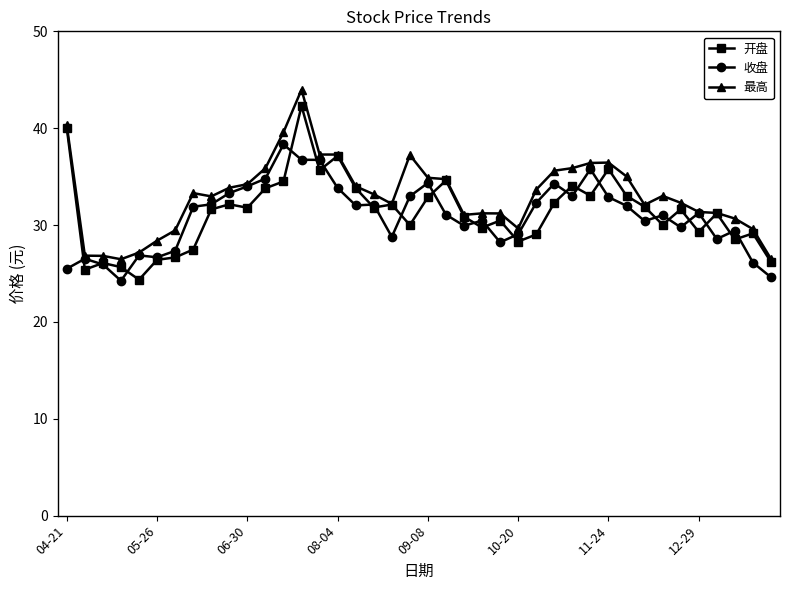

What is the sum of all 开盘 values?

1250.7